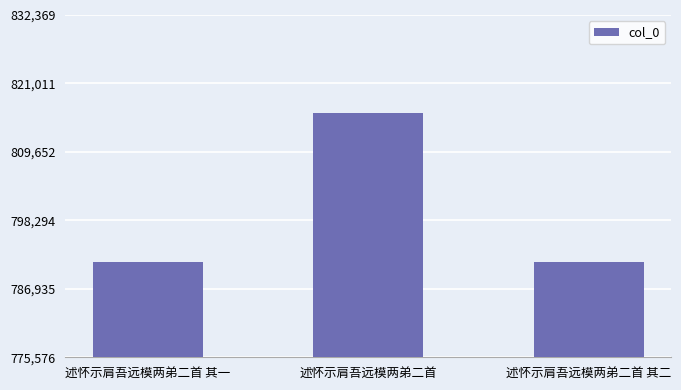

Is it true that the value at 述怀示肩吾远模两弟二首 其一 is 791405?

True